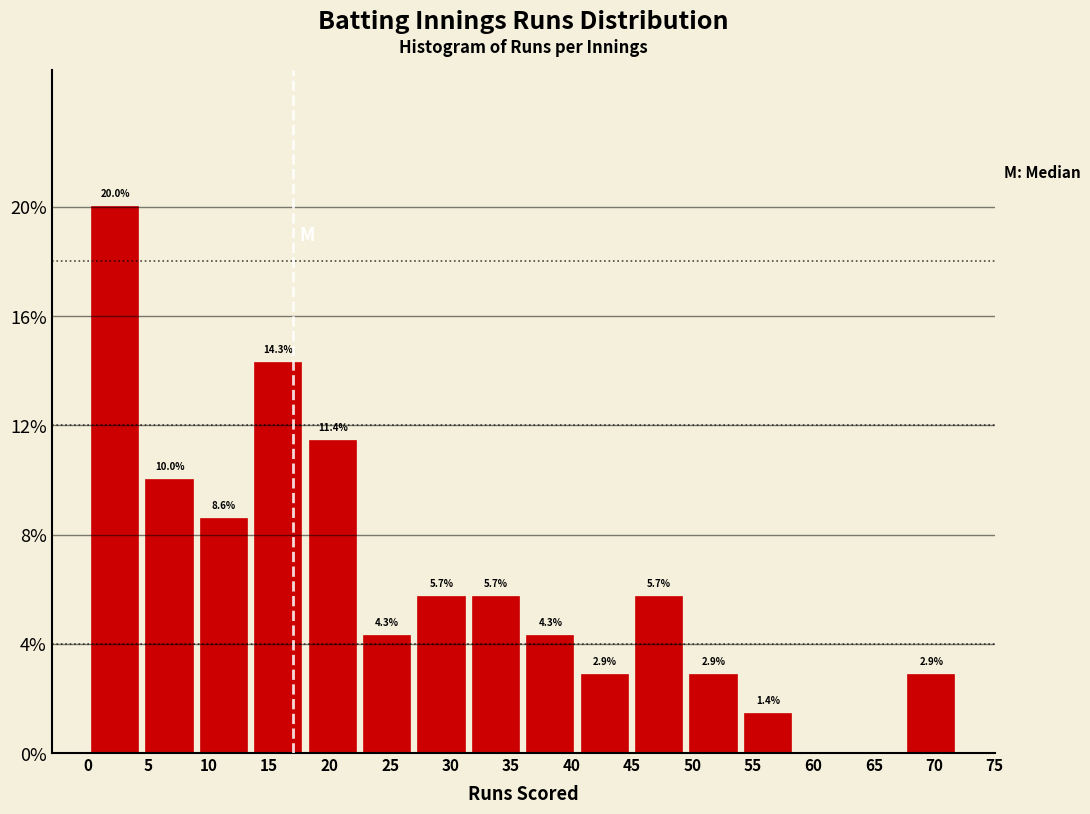

Which range on the x-axis has the tallest bar?

0.0 to 4.5